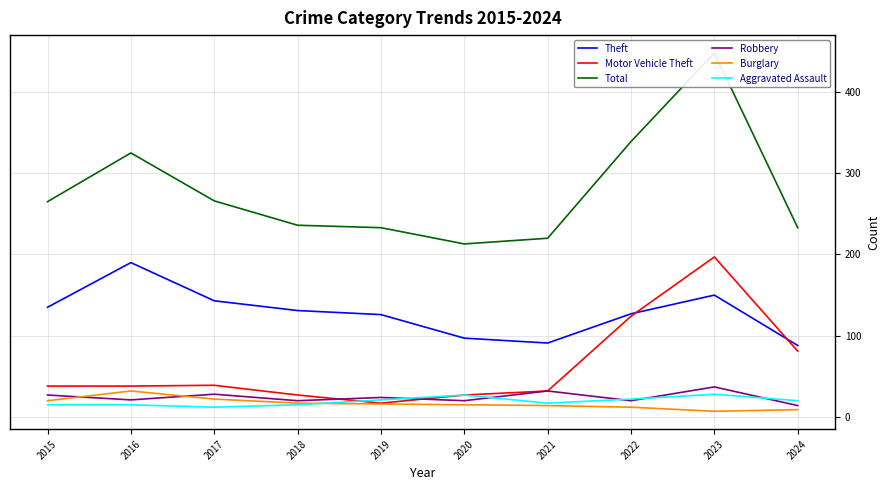

At which category does the chart reach its peak across all series?

2023